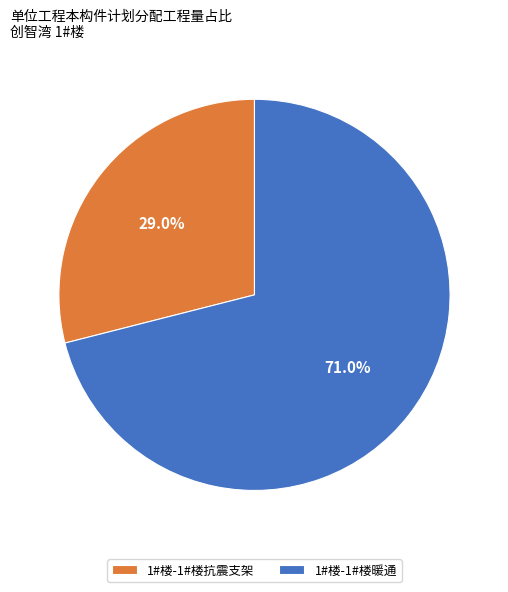

Rank the categories by value from lowest to highest.

1#楼-1#楼抗震支架, 1#楼-1#楼暖通